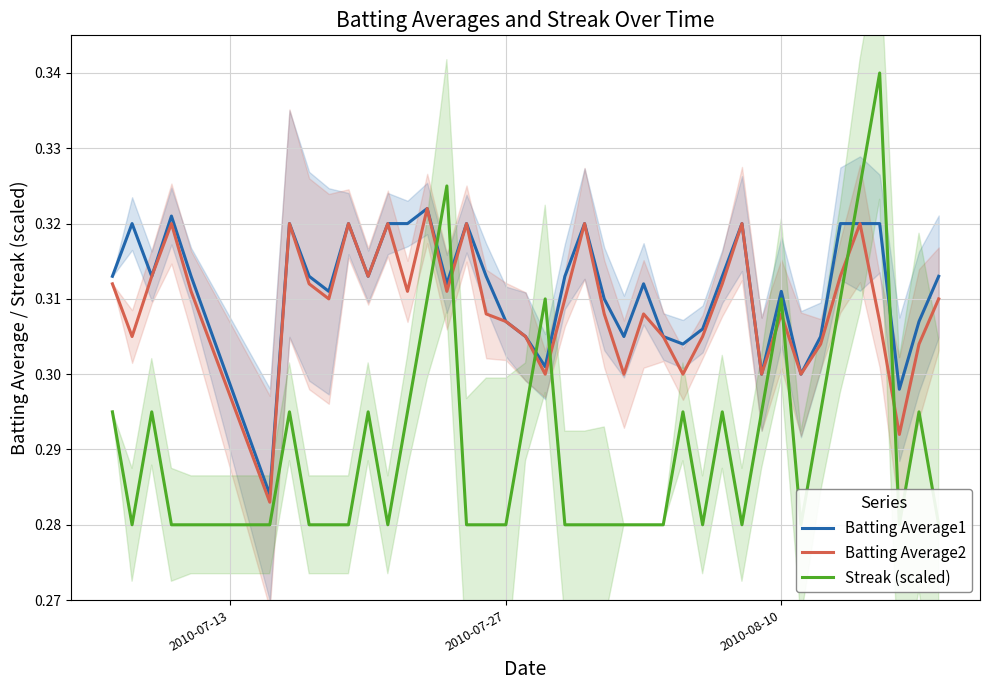

What are all the series names shown in the legend?

Batting Average1, Batting Average2, Streak (scaled)